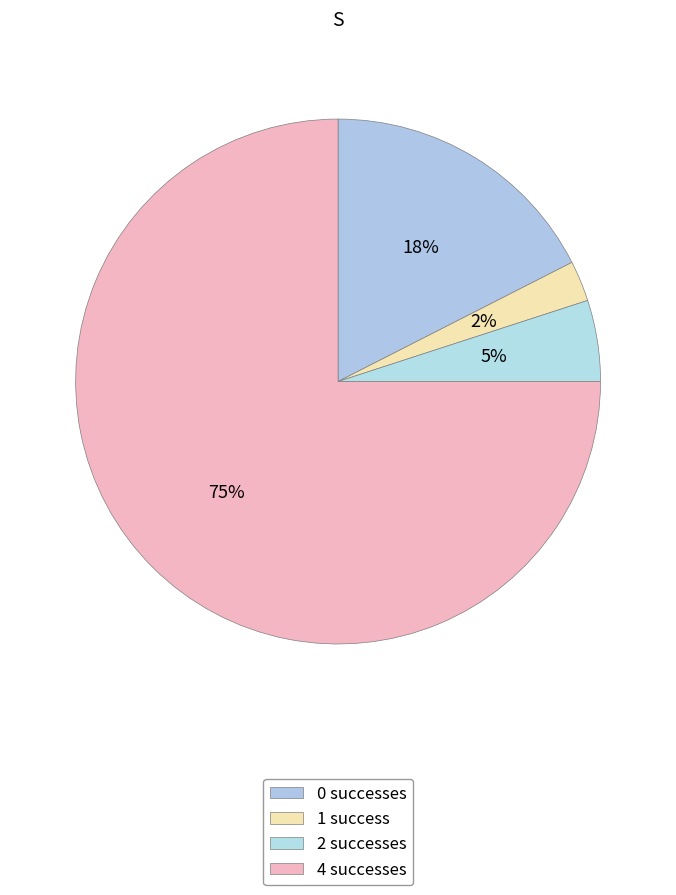

Count the number of slices in the pie.

4